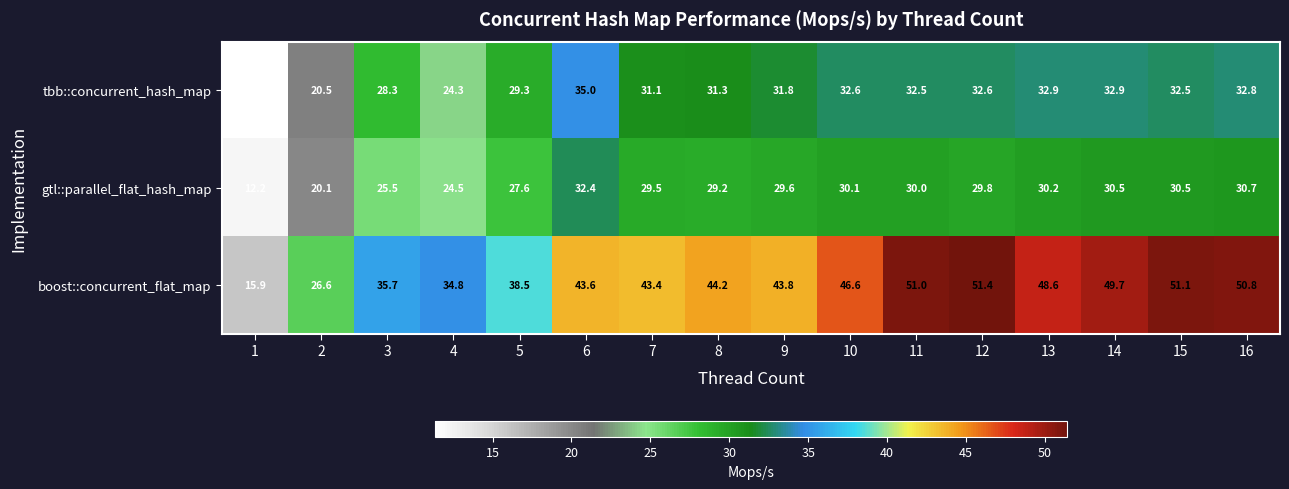

What is the average value of the boost::concurrent_flat_map series?

42.2